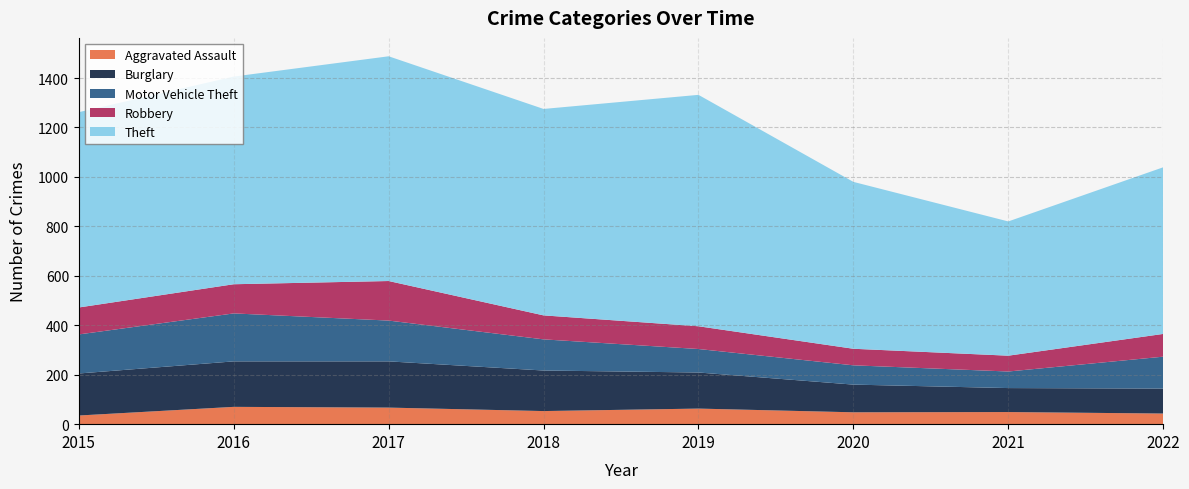

Reading right to left, transcribe all the data shown in this chart.

Aggravated Assault: 2022=43	2021=49	2020=48	2019=63	2018=53	2017=67	2016=70	2015=35
Burglary: 2022=101	2021=97	2020=112	2019=146	2018=164	2017=187	2016=184	2015=170
Motor Vehicle Theft: 2022=129	2021=67	2020=78	2019=95	2018=126	2017=165	2016=194	2015=158
Robbery: 2022=92	2021=64	2020=67	2019=92	2018=97	2017=160	2016=118	2015=109
Theft: 2022=674	2021=543	2020=675	2019=936	2018=835	2017=909	2016=840	2015=790